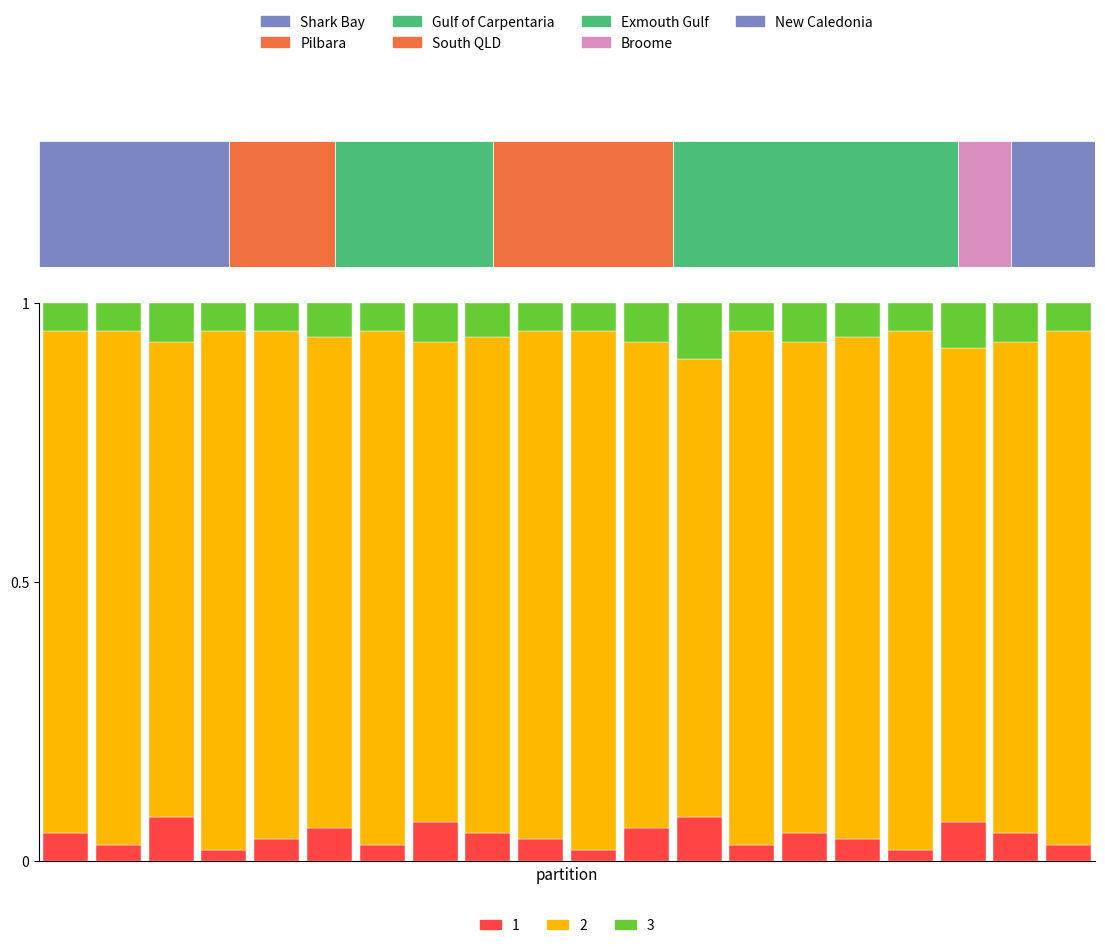

How many bars are there in each group?

3